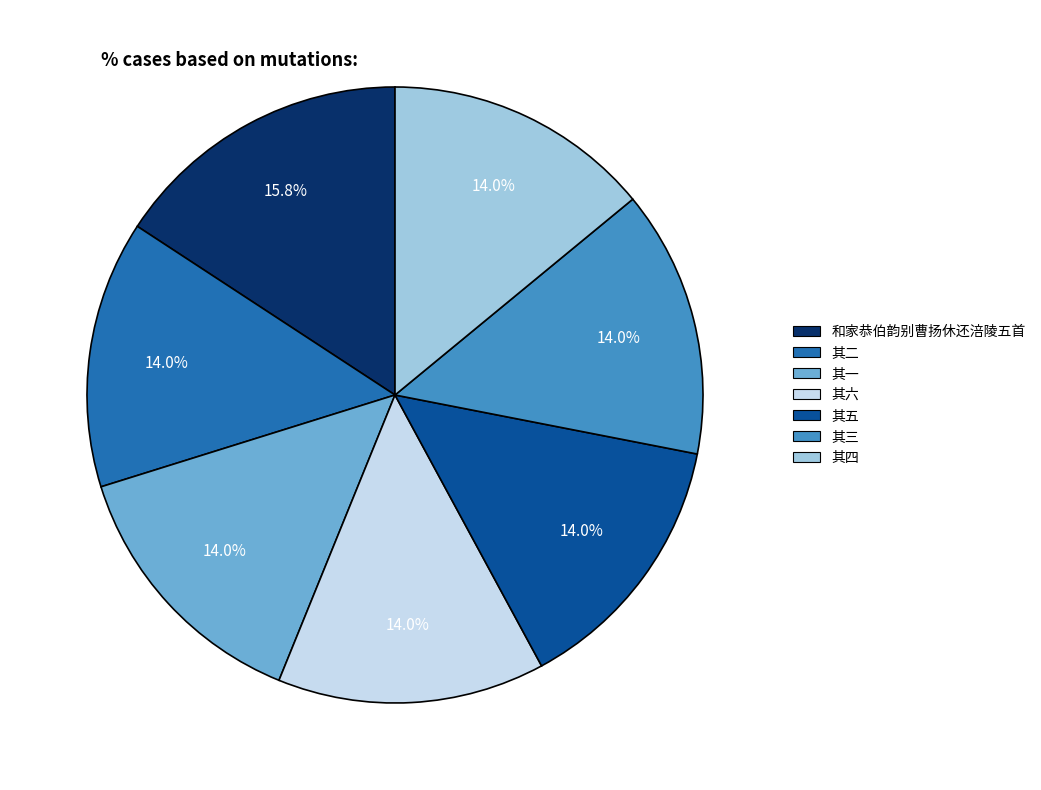

Is there a majority slice in this chart?

No